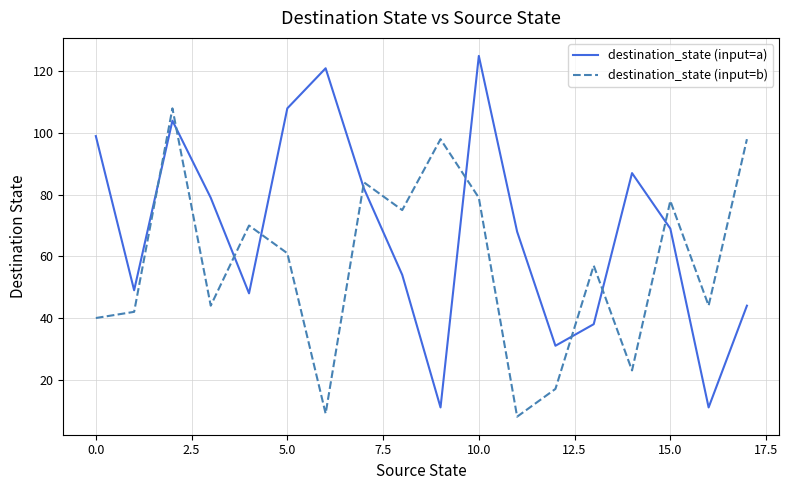

What is the difference between the maximum and minimum values in the destination_state (input=b) series?

100